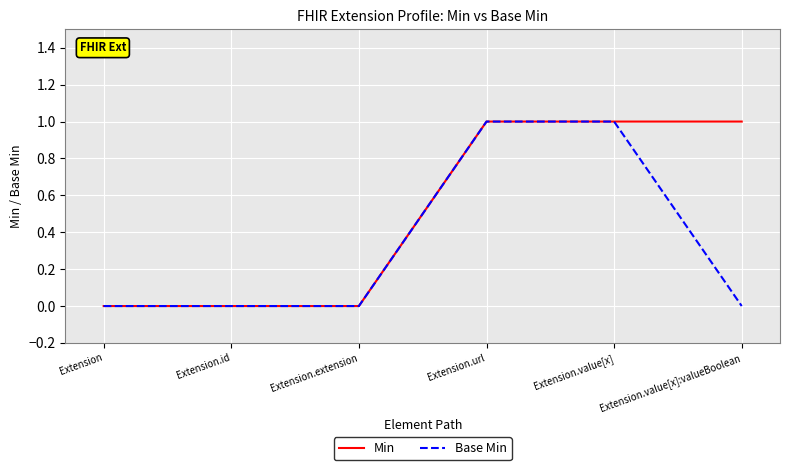

The value of Base Min at Extension.value[x] is 2. True or false?

False